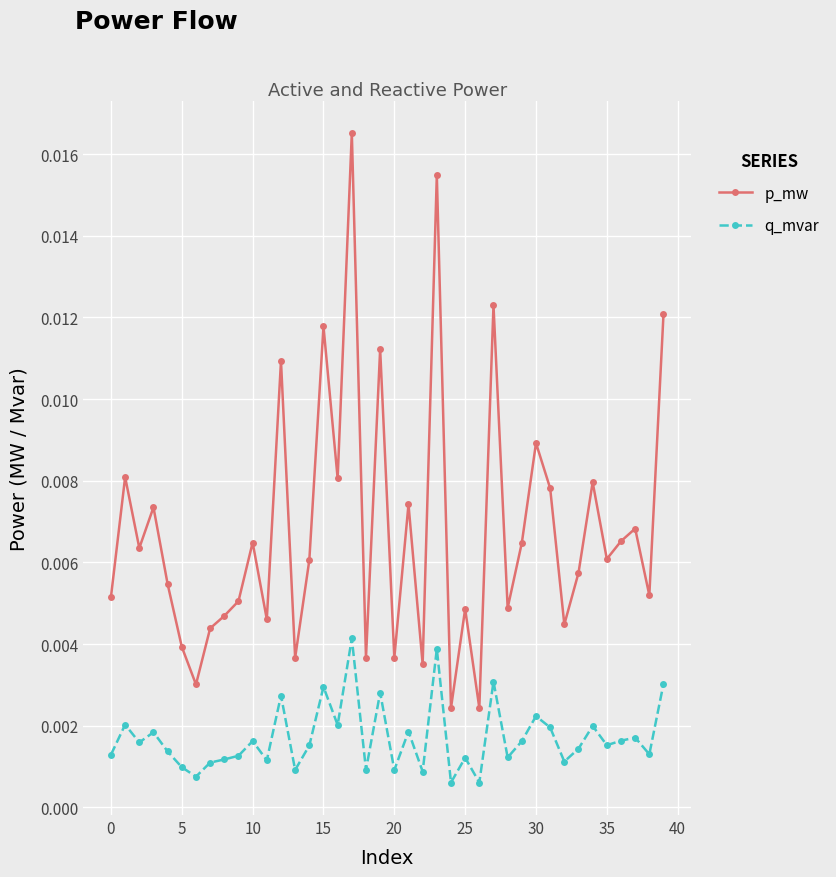

List the series in order of their overall mean, lowest first.

q_mvar, p_mw